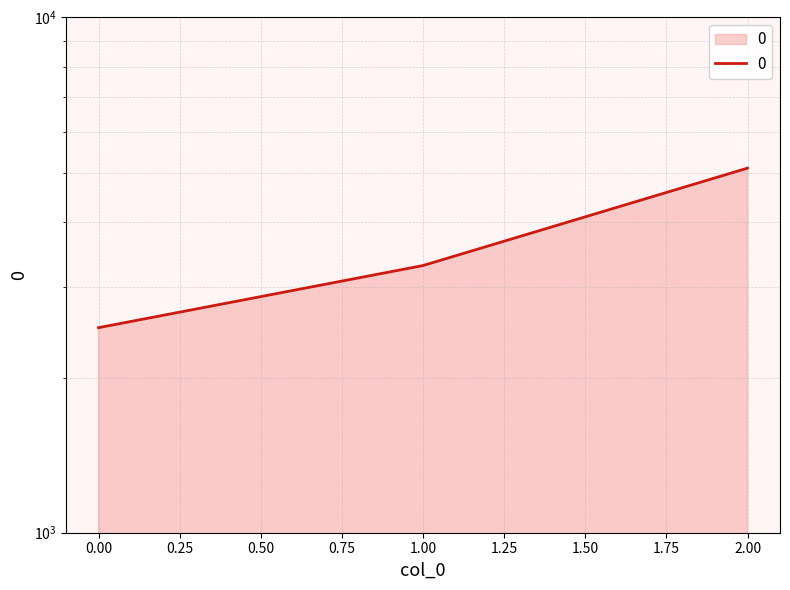

What is the sum of all values?

10900